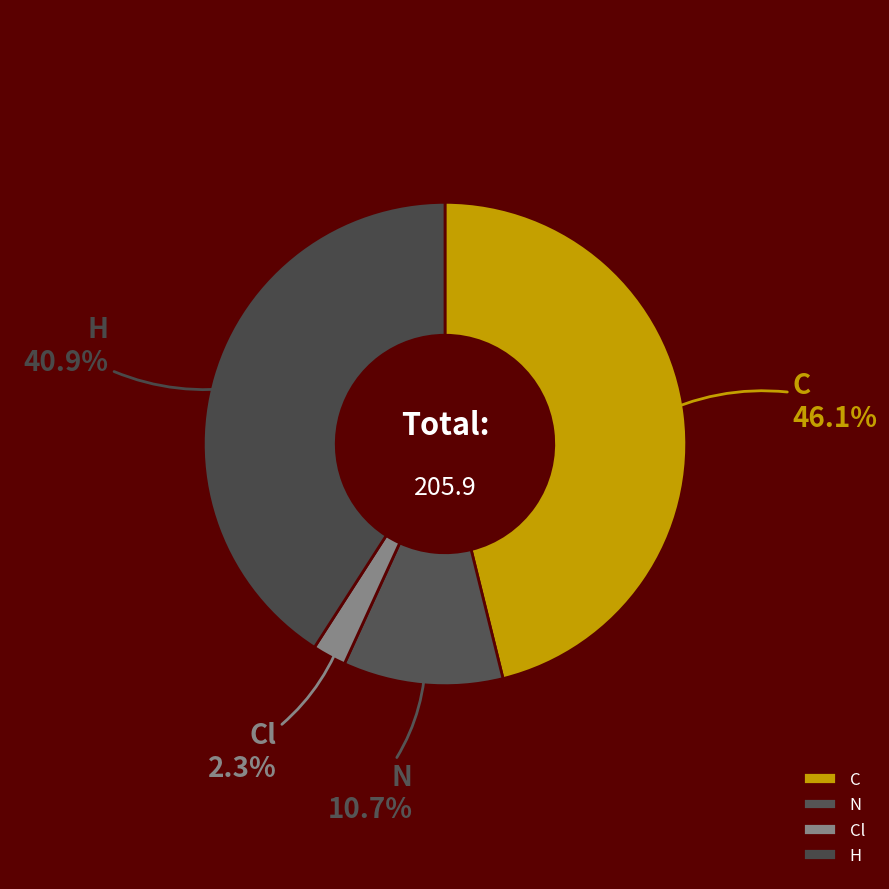

Does C represent more than half of the total?

No